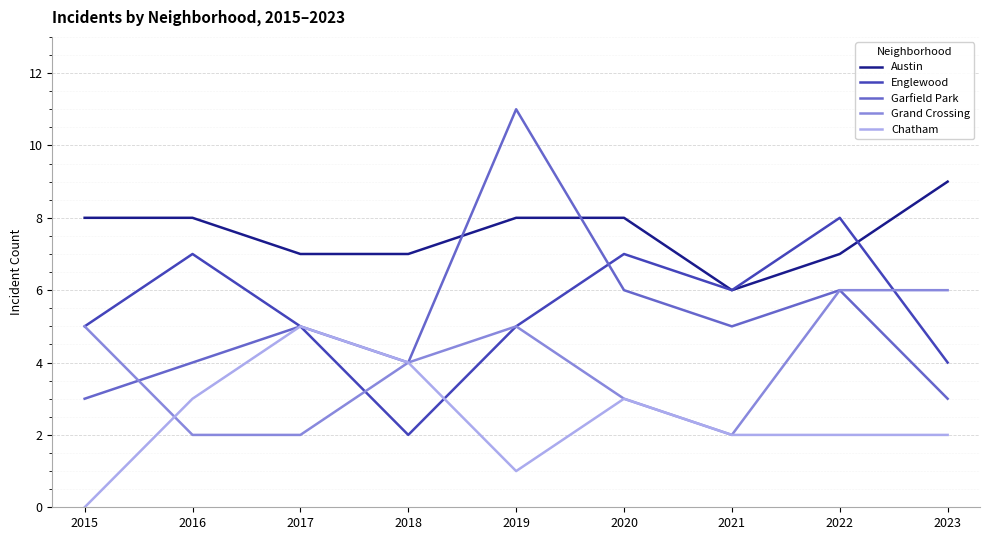

Reading left to right, what are all the values shown in this chart?

Austin: 2015=8	2016=8	2017=7	2018=7	2019=8	2020=8	2021=6	2022=7	2023=9
Englewood: 2015=5	2016=7	2017=5	2018=2	2019=5	2020=7	2021=6	2022=8	2023=4
Garfield Park: 2015=3	2016=4	2017=5	2018=4	2019=11	2020=6	2021=5	2022=6	2023=3
Grand Crossing: 2015=5	2016=2	2017=2	2018=4	2019=5	2020=3	2021=2	2022=6	2023=6
Chatham: 2015=0	2016=3	2017=5	2018=4	2019=1	2020=3	2021=2	2022=2	2023=2